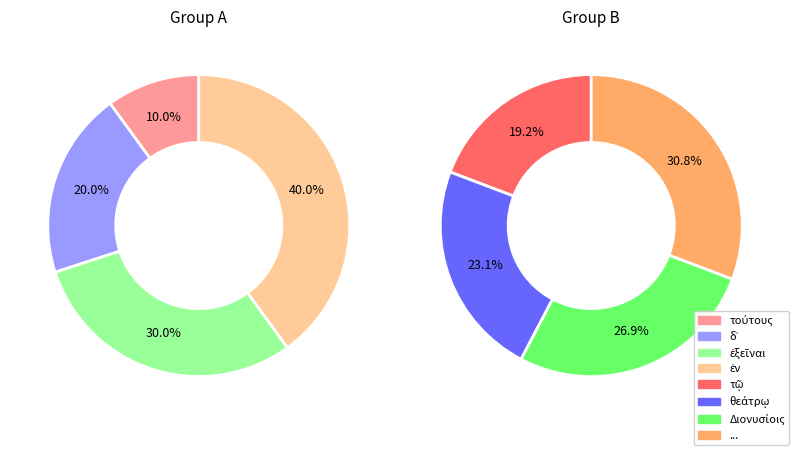

How many slices are in this pie chart?

8